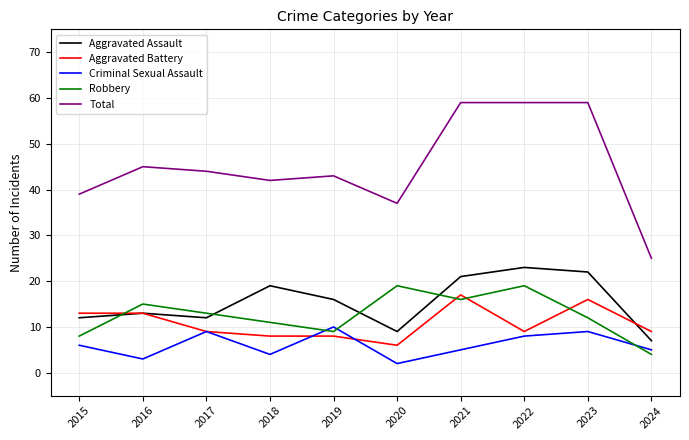

What is the total value across all series at 2021?

118